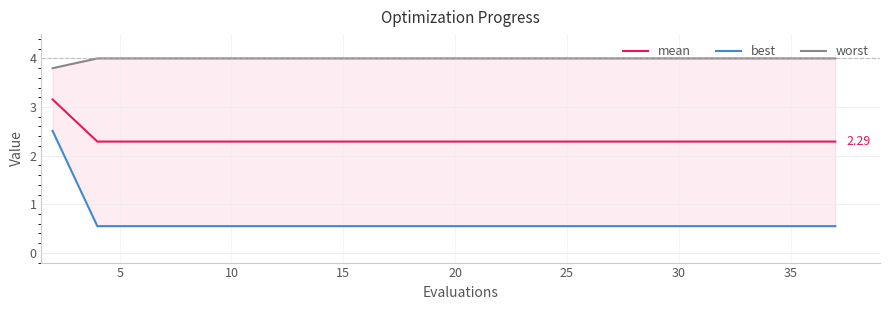

Which series has the widest spread of values?

best